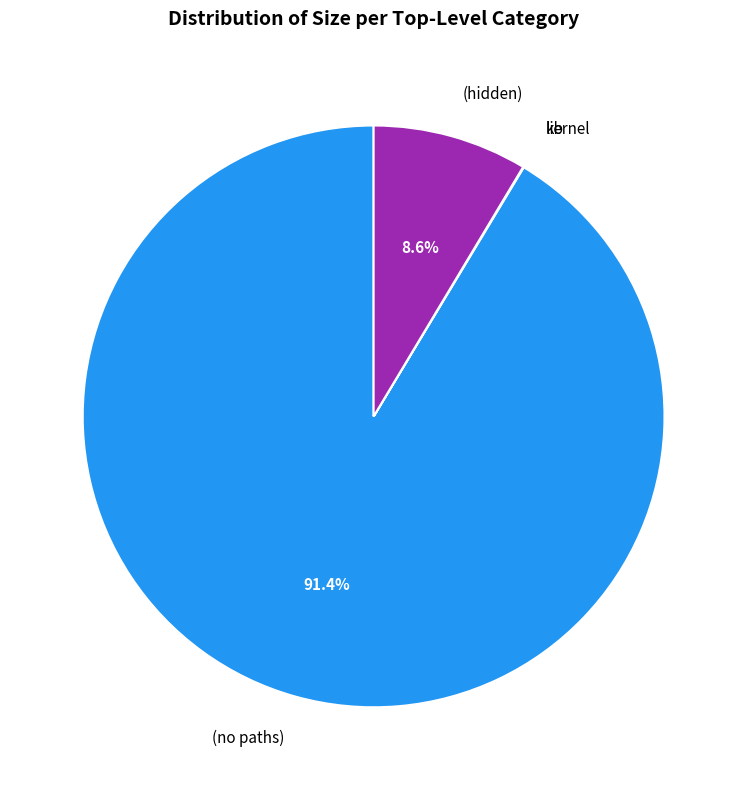

How much of the chart is everything except (no paths)?

8.6%